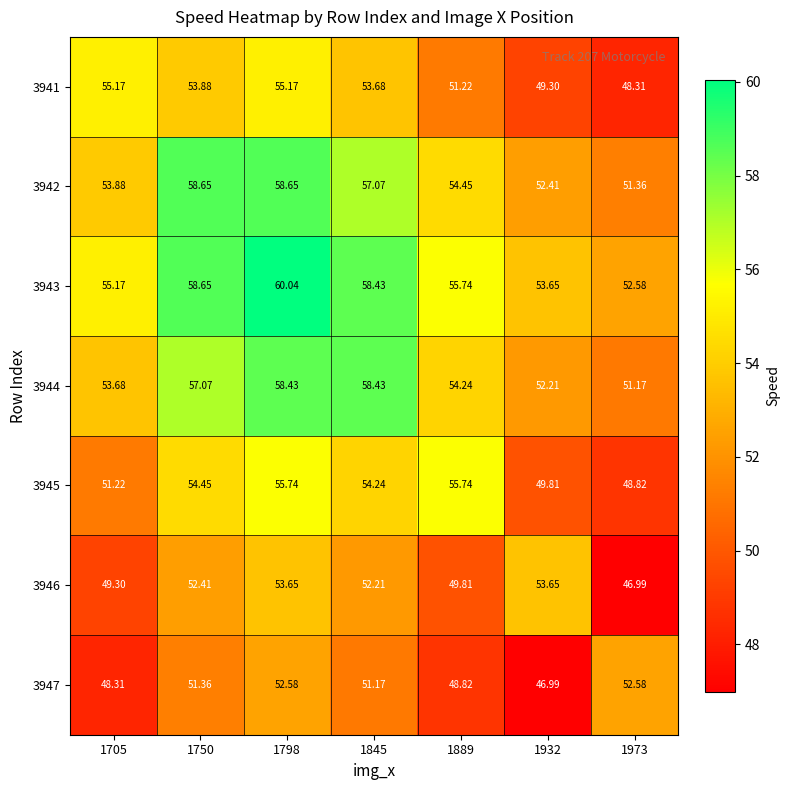

Is the value of 3943 at 1750 greater than the value of 3944 at 1798?

Yes